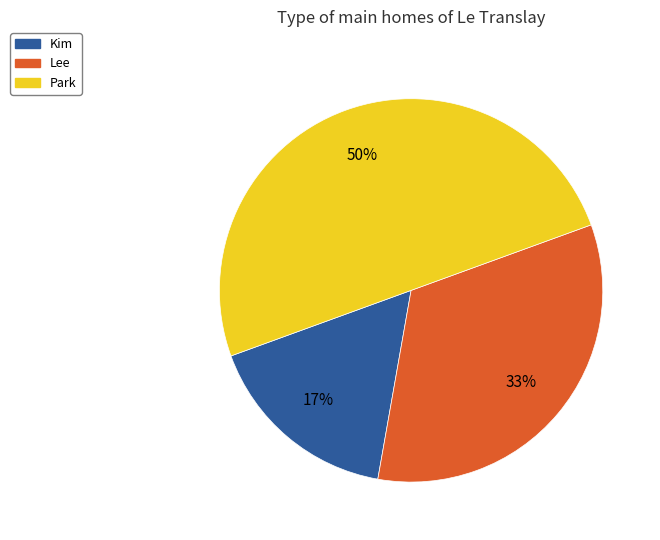

Which category has the biggest portion of the pie?

Park